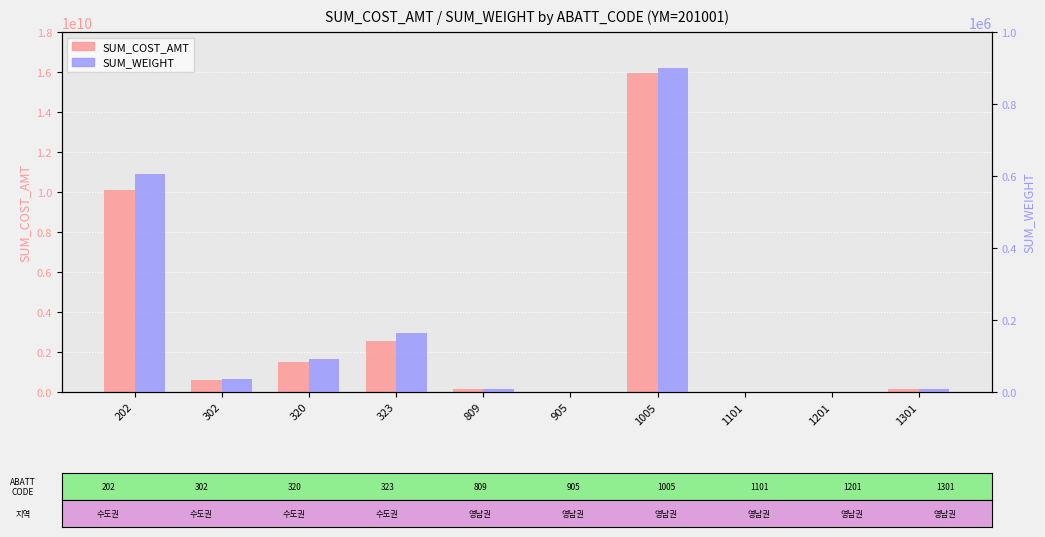

Reading left to right, extract all data points from this chart.

SUM_COST_AMT: 202=10118809112	302=600344431	320=1484196625	323=2531948834	809=144936690	905=7541262	1005=15931624923	1101=8352730	1201=8240247	1301=137005548
SUM_WEIGHT: 202=606828	302=35856	320=92432	323=164707	809=9305	905=538	1005=898726	1101=533	1201=594	1301=8705